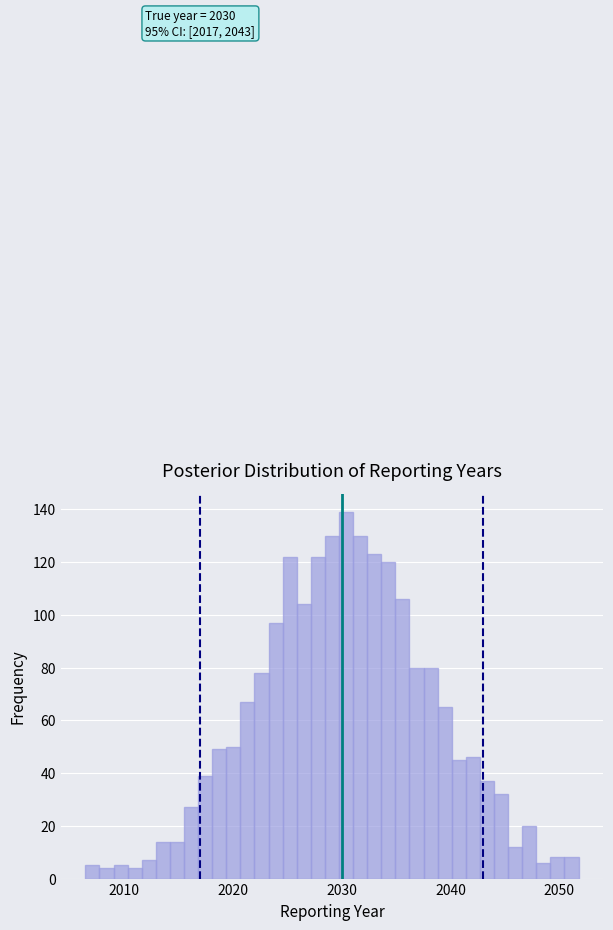

Read against the x-axis, roughly where is the centre of the tallest bar?

2030